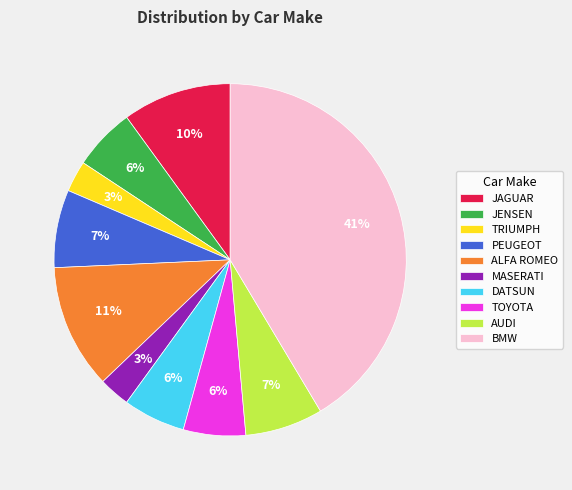

Do DATSUN and TRIUMPH together represent more than half of the pie?

No